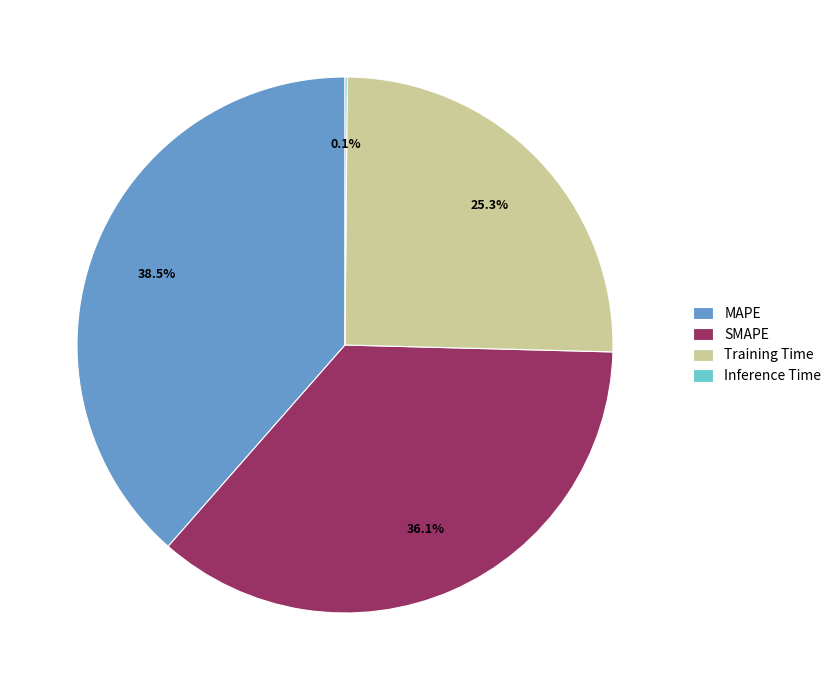

Between MAPE and SMAPE, which is larger?

MAPE